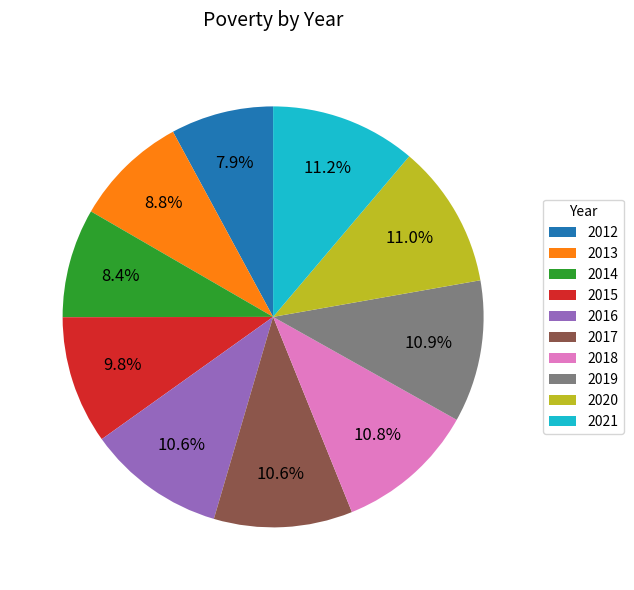

To the nearest percent, what is the difference between the largest and smallest slice percentages?

3%